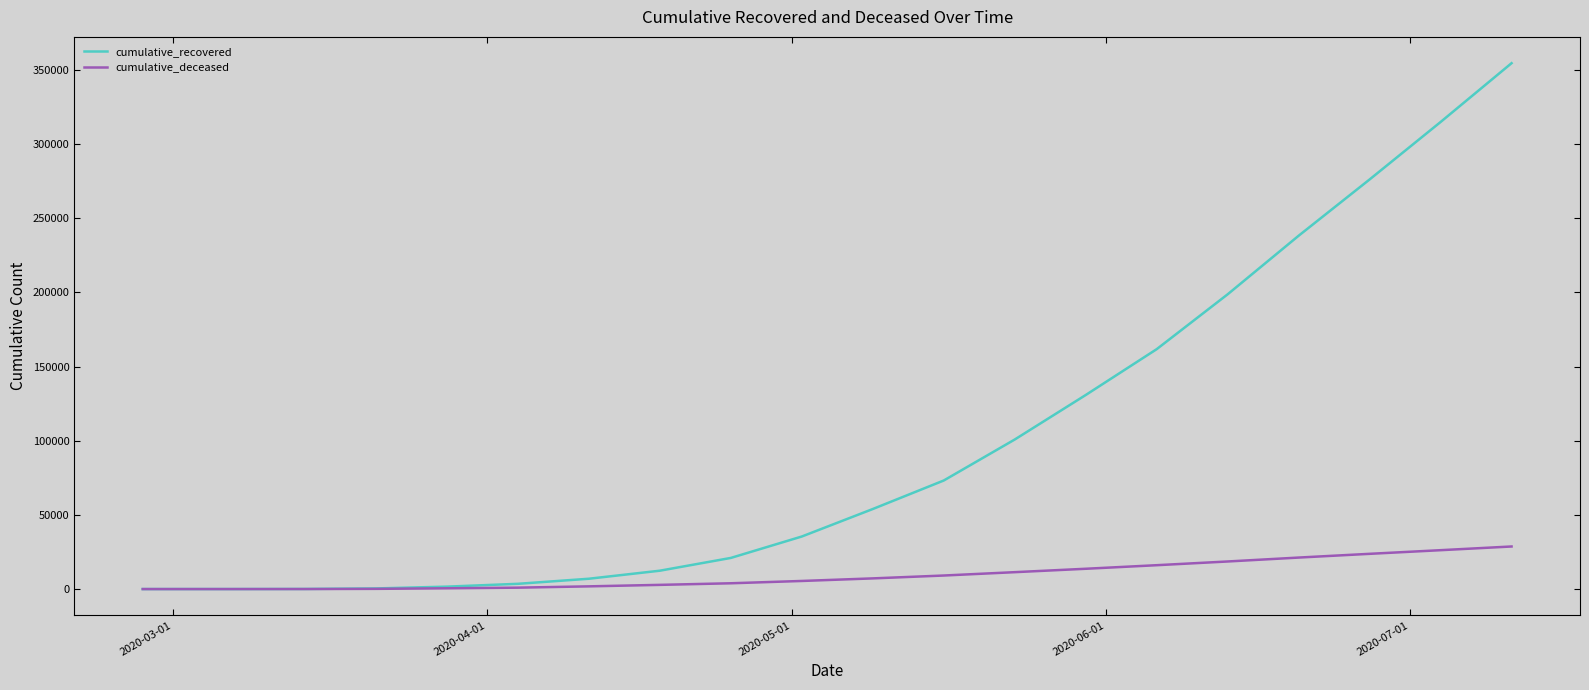

Rank the series by their average value, from lowest to highest.

cumulative_deceased, cumulative_recovered